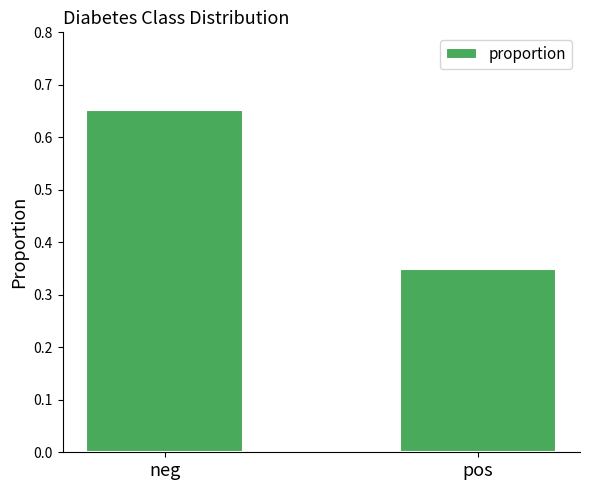

Count the values in the range 0 to 1.

2